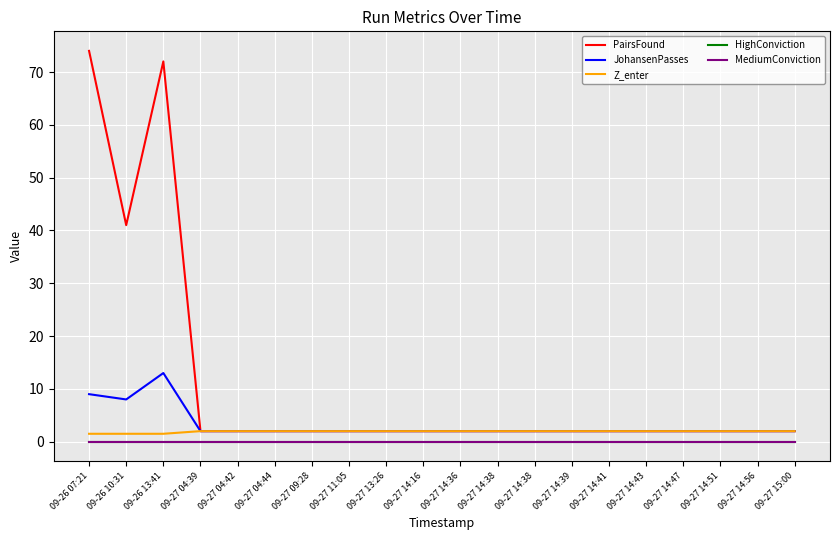

Does the chart display data point markers on the line(s)?

No